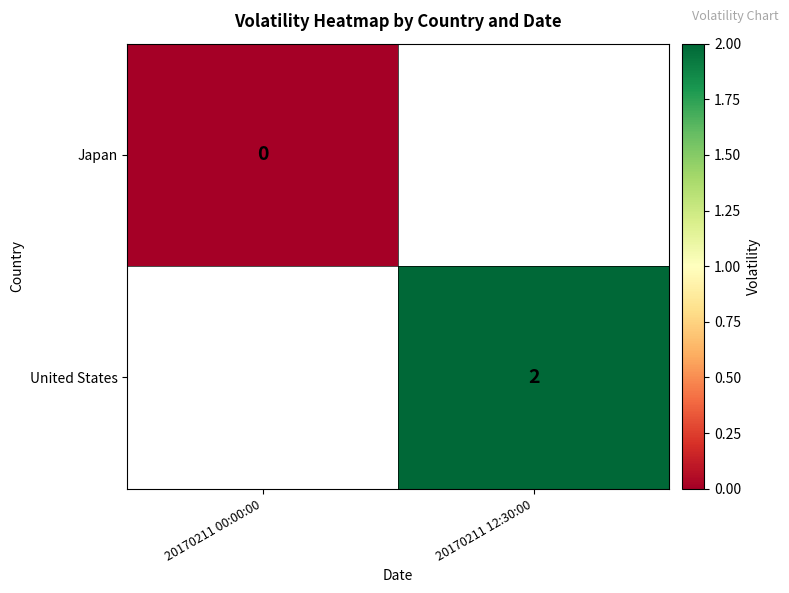

List the series in order of their peak value, lowest first.

Japan, United States